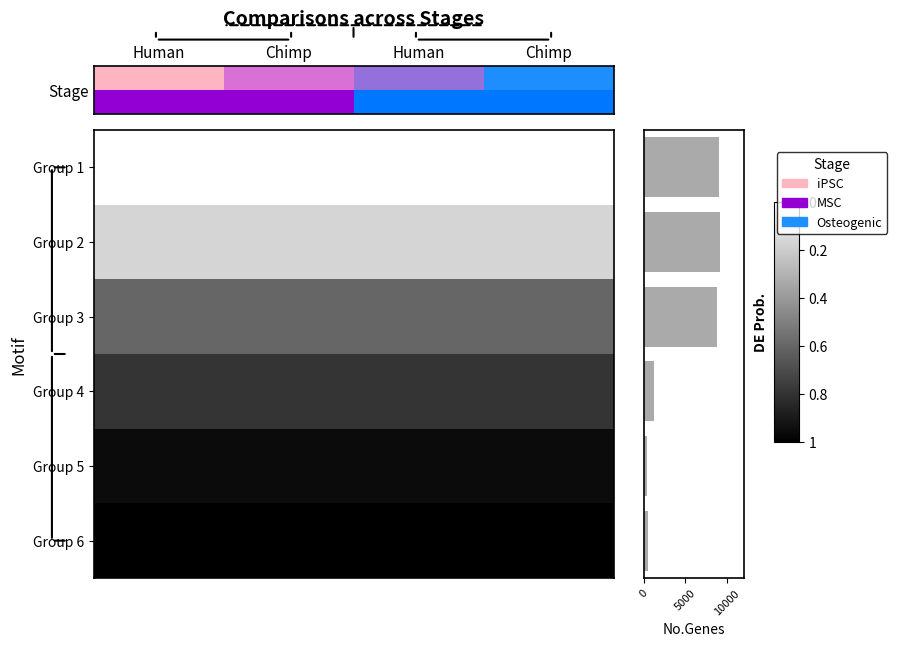

What is the minimum value shown in the chart?

400